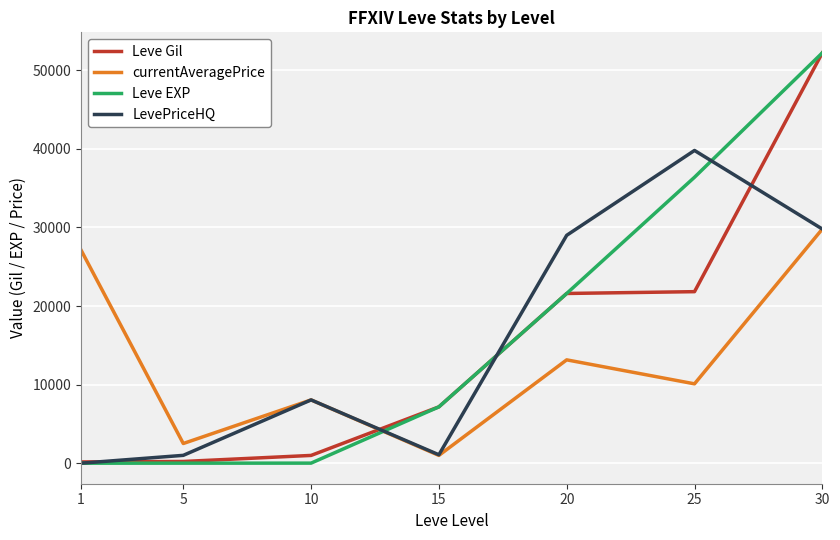

Which category has the highest value in the Leve EXP series?

30